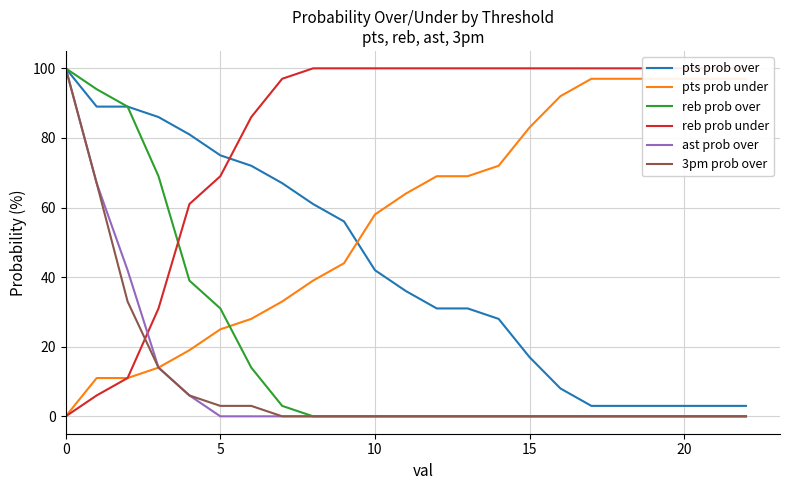

What is the minimum value for pts prob over?

3